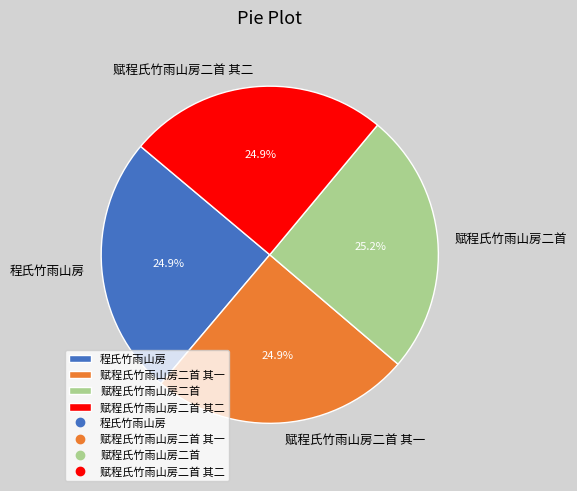

Count the number of slices in the pie.

4